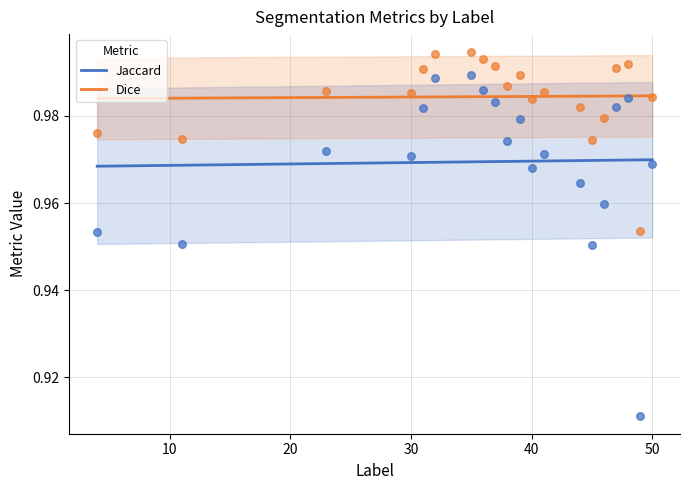

True or false: Dice and Jaccard intersect in this chart.

False